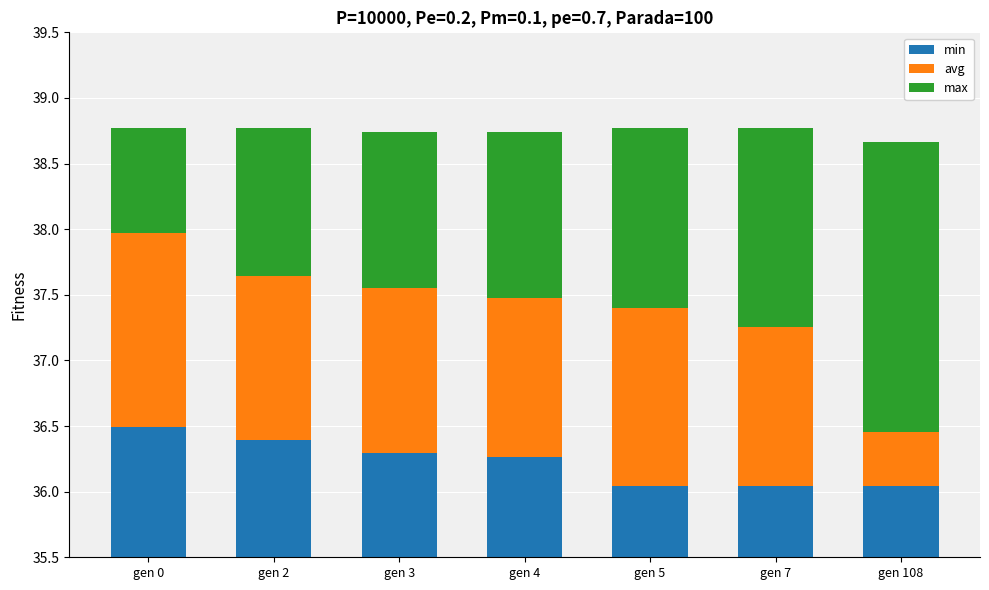

What is the sum of the min values at gen 3 and gen 4?

72.6